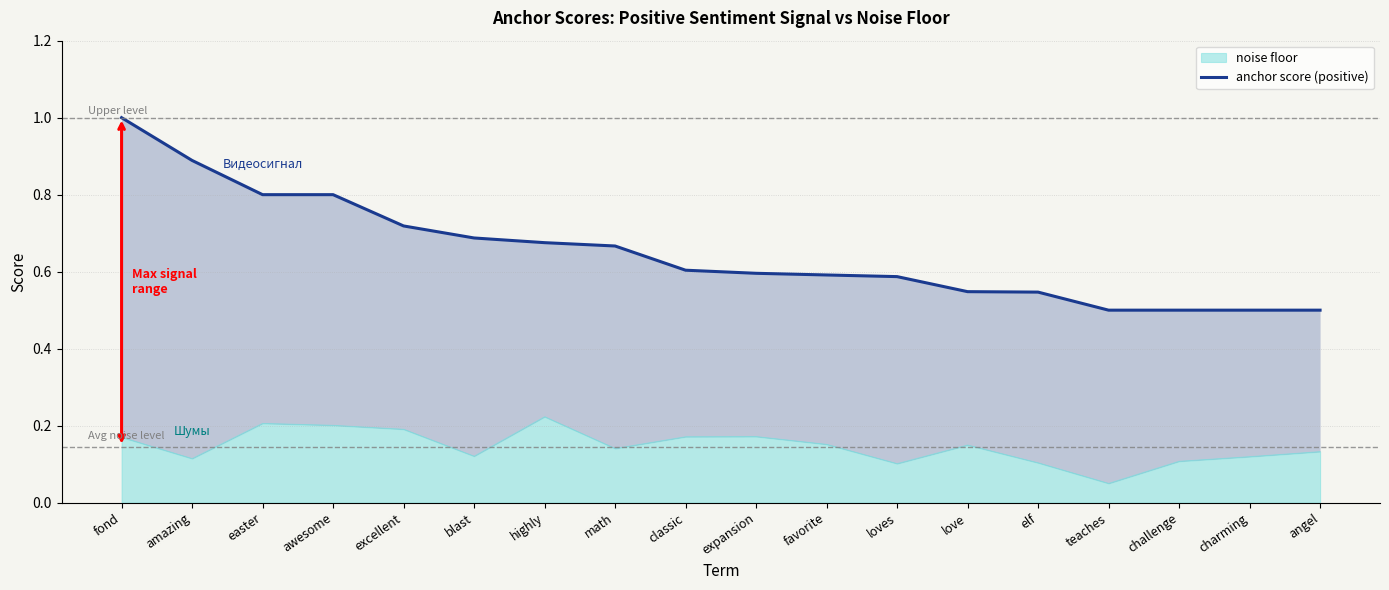

What is the change in value from easter to blast?

-0.1